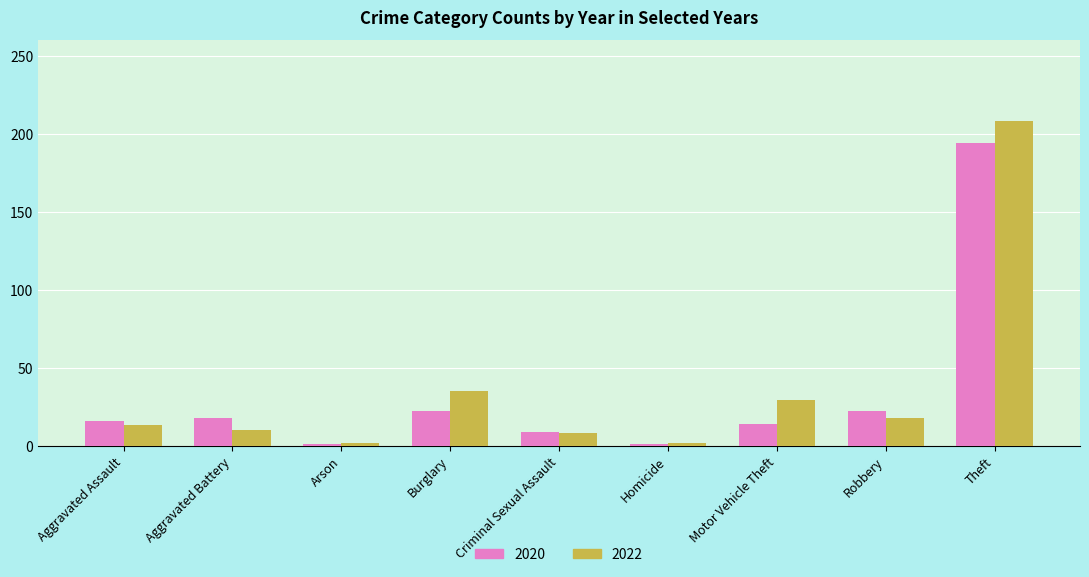

Which label corresponds to the largest value in the chart?

Theft